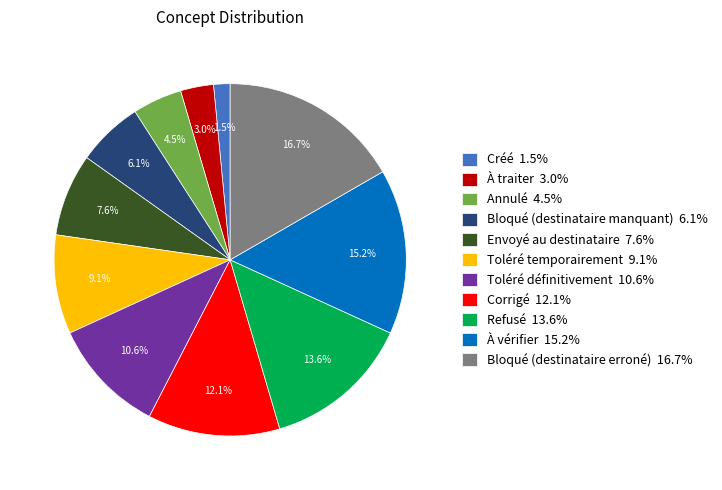

What is the smallest slice in the pie chart?

Créé